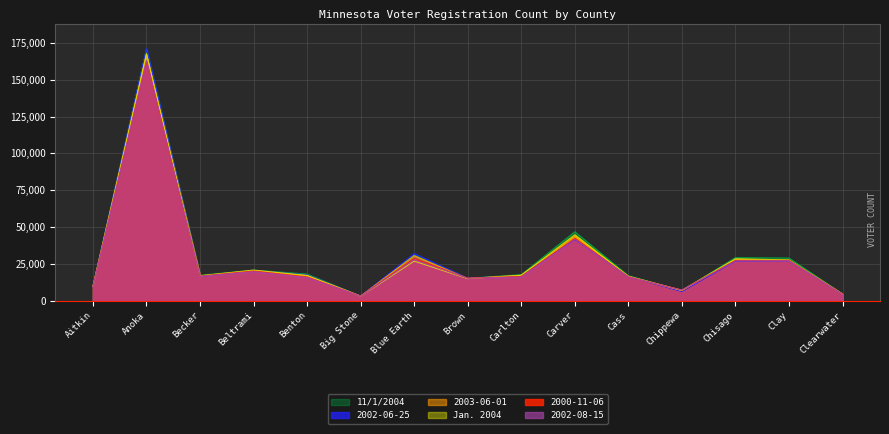

Where is the first local minimum for 2000-11-06?

Becker